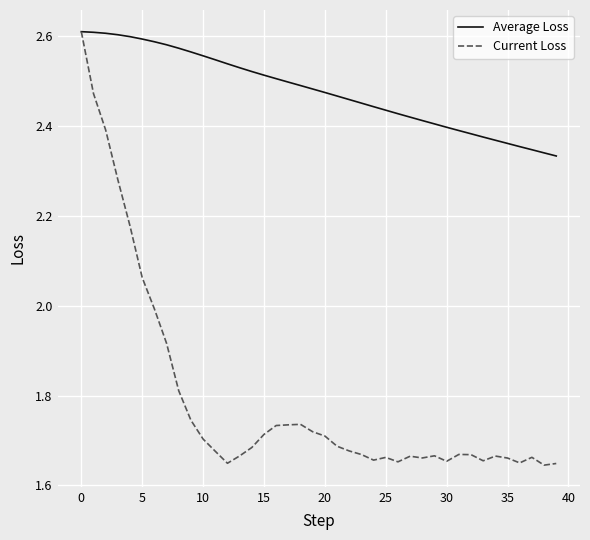

Which series has the largest total across all categories?

Average Loss